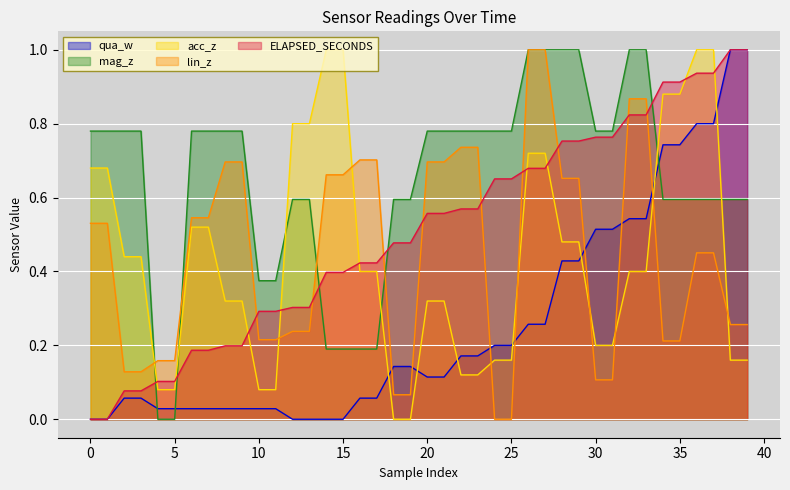

List the labels in order of mag_z value, largest first.

26, 27, 28, 29, 32, 33, 0, 1, 2, 3, 6, 7, 8, 9, 20, 21, 22, 23, 24, 25, 30, 31, 12, 13, 18, 19, 34, 35, 36, 37, 38, 39, 10, 11, 14, 15, 16, 17, 4, 5